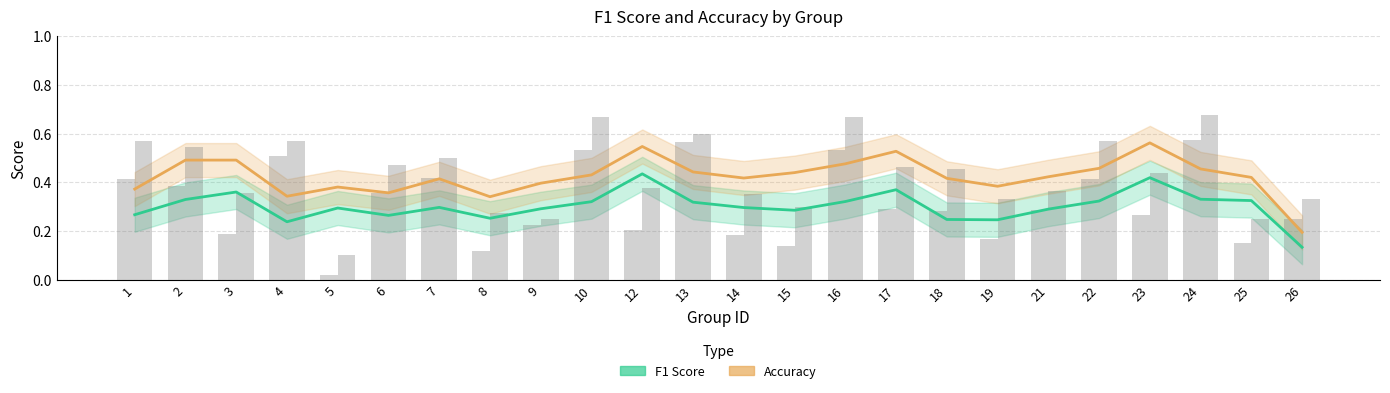

At how many categories does at least one series exceed 0?

24